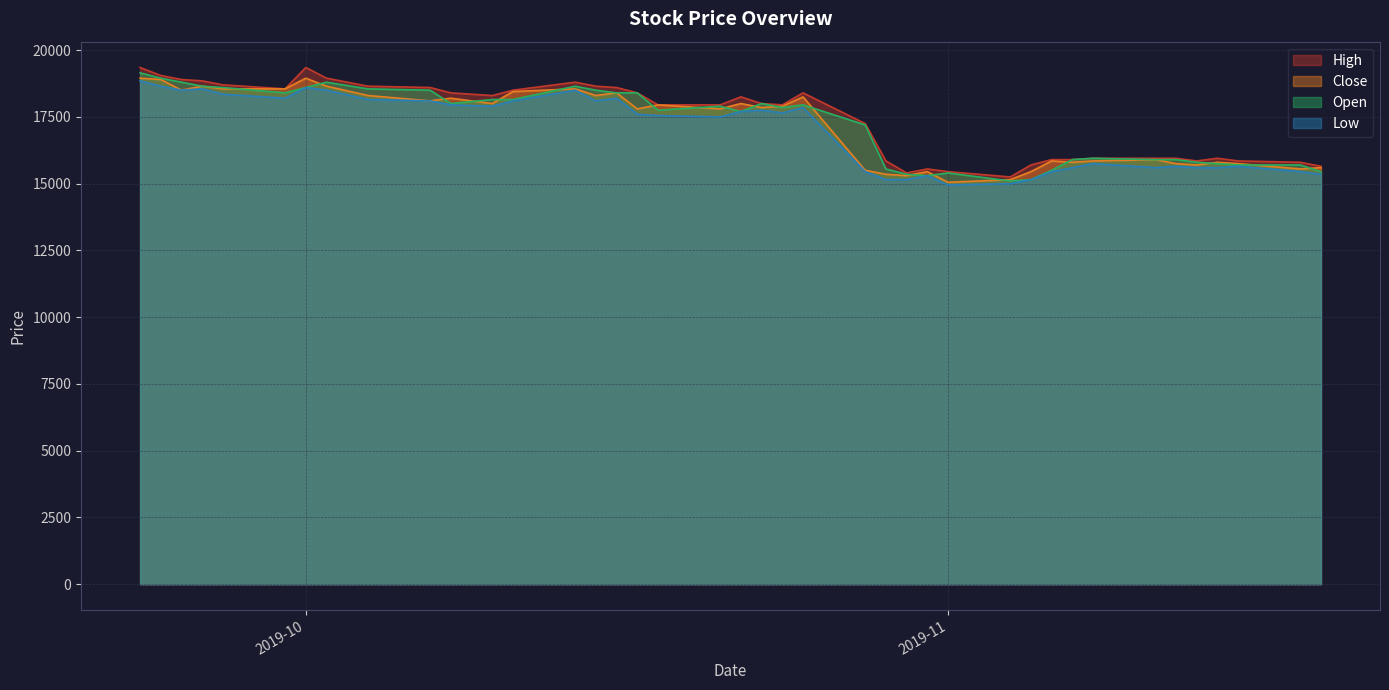

True or false: Open has a value of 18400 at 2019-09-30.

True